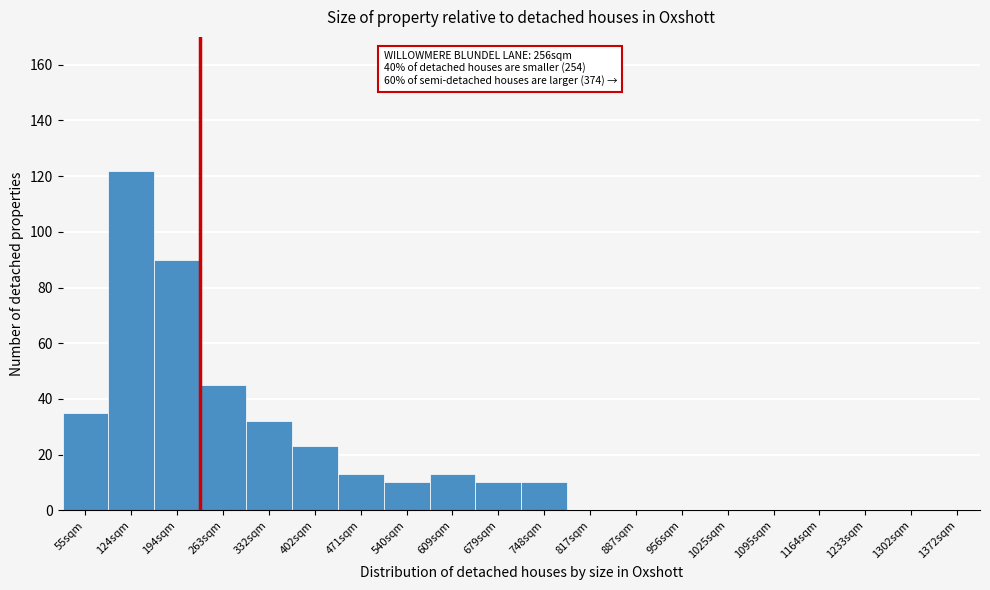

Reading left to right, transcribe all the data shown in this chart.

55sqm=35	124sqm=122	194sqm=90	263sqm=45	332sqm=32	402sqm=23	471sqm=13	540sqm=10	609sqm=13	679sqm=10	748sqm=10	817sqm=0	887sqm=0	956sqm=0	1025sqm=0	1095sqm=0	1164sqm=0	1233sqm=0	1302sqm=0	1372sqm=0